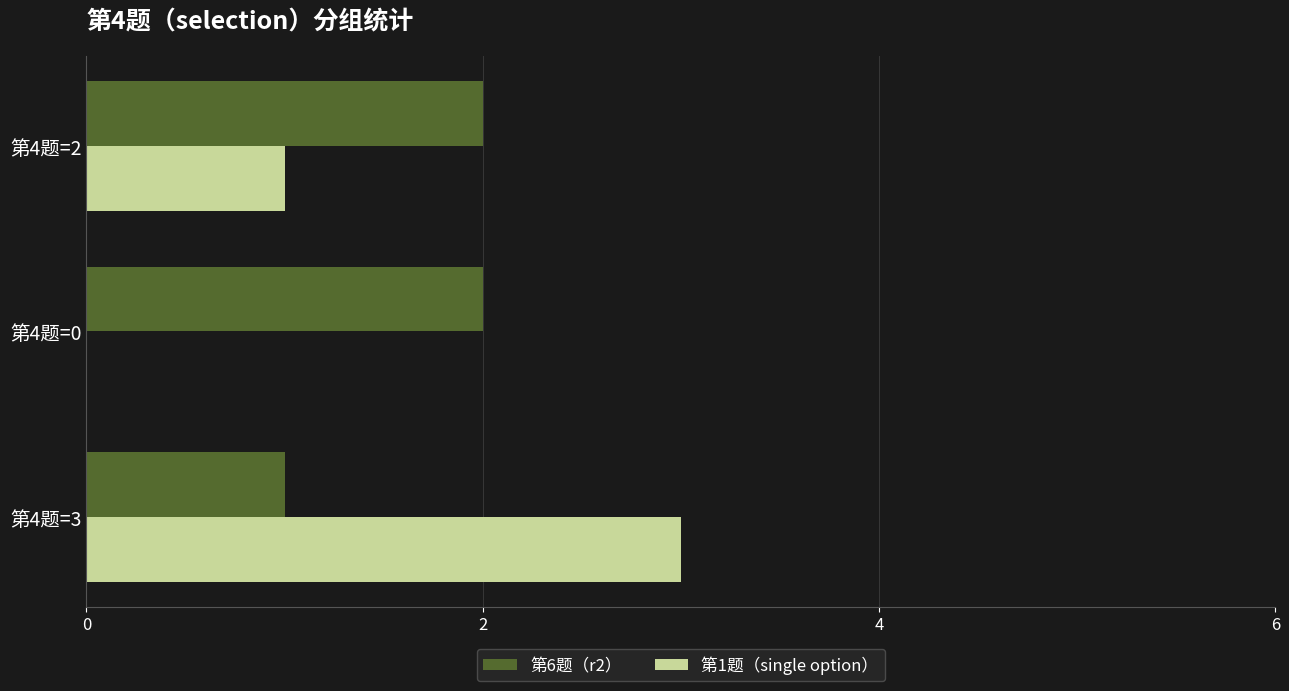

Which series has the largest total across all categories?

第6题（r2）